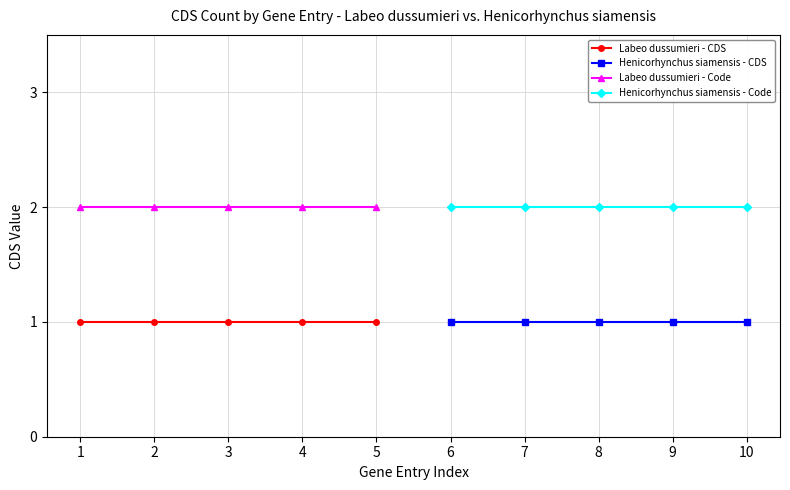

Is it true that Henicorhynchus siamensis - Code equals 1 at 8?

False